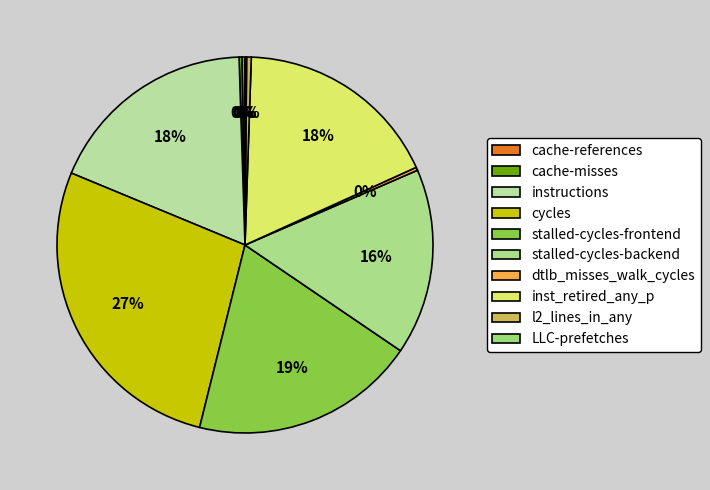

True or false: dtlb_misses_walk_cycles accounts for 1% of the total.

False